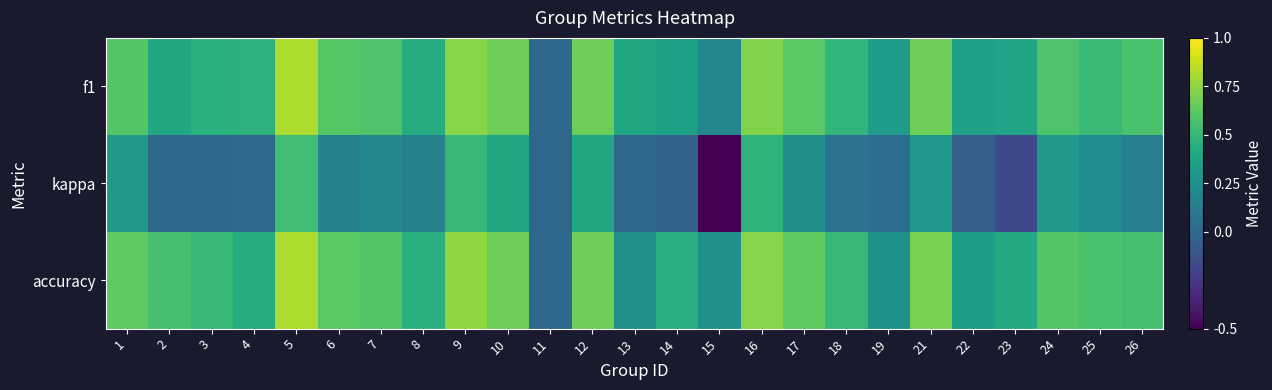

Reading right to left, extract all data points from this chart.

f1: 26=0.6	25=0.5	24=0.6	23=0.4	22=0.4	21=0.7	19=0.3	18=0.5	17=0.6	16=0.7	15=0.2	14=0.4	13=0.4	12=0.7	11=0.0	10=0.7	9=0.7	8=0.4	7=0.6	6=0.6	5=0.8	4=0.5	3=0.5	2=0.4	1=0.6
kappa: 26=0.1	25=0.2	24=0.3	23=-0.2	22=-0.0	21=0.3	19=0.0	18=0.1	17=0.2	16=0.5	15=-0.5	14=-0.0	13=0.0	12=0.4	11=0.0	10=0.4	9=0.5	8=0.2	7=0.2	6=0.2	5=0.5	4=0.0	3=0.0	2=0.0	1=0.3
accuracy: 26=0.6	25=0.6	24=0.6	23=0.4	22=0.3	21=0.7	19=0.3	18=0.5	17=0.6	16=0.7	15=0.2	14=0.4	13=0.2	12=0.7	11=0.0	10=0.7	9=0.8	8=0.5	7=0.6	6=0.6	5=0.8	4=0.4	3=0.5	2=0.6	1=0.6